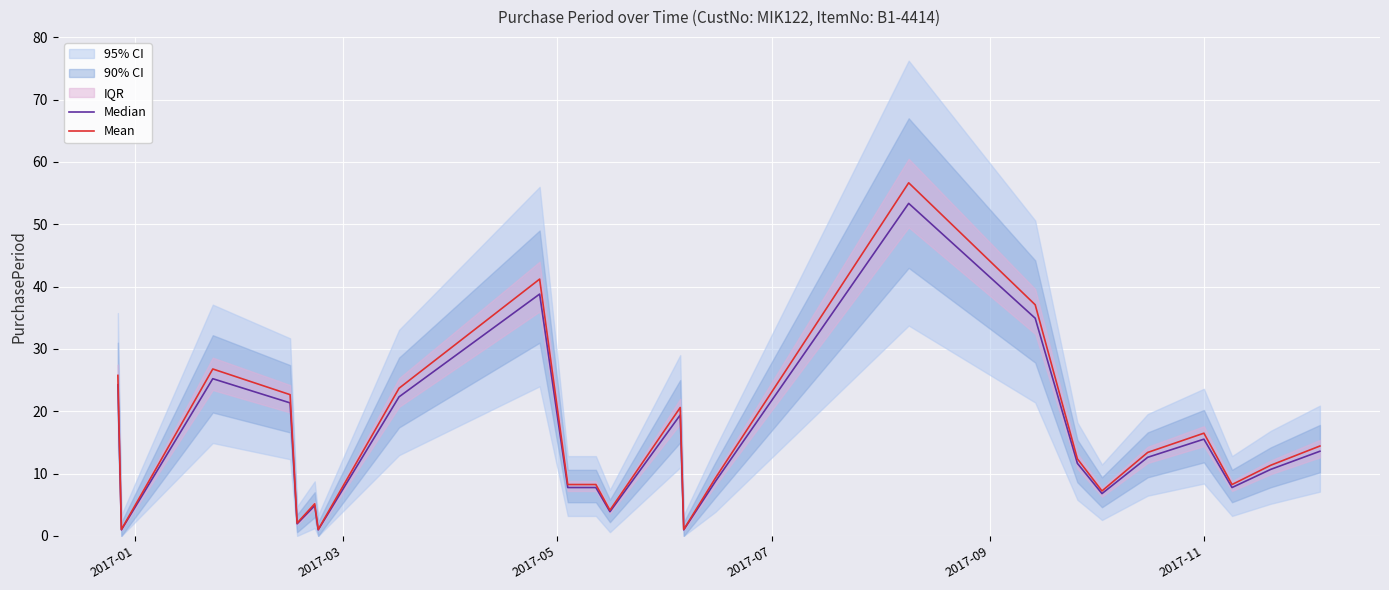

Reading right to left, transcribe all the data shown in this chart.

Median: 13.6	10.7	7.8	15.5	12.6	6.8	11.6	34.9	53.4	8.7	1.0	19.4	3.9	7.8	7.8	38.8	22.3	1.0	4.8	1.9	21.3	25.2	1.0	24.2
Mean: 14.4	11.3	8.2	16.5	13.4	7.2	12.4	37.1	56.6	9.3	1.0	20.6	4.1	8.2	8.2	41.2	23.7	1.0	5.2	2.1	22.7	26.8	1.0	25.8